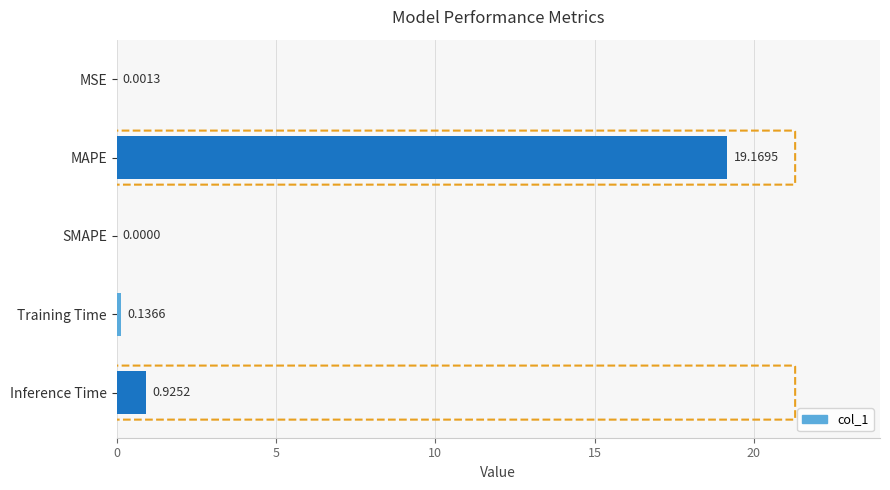

What is the sum of the values at Training Time and Inference Time?

1.1